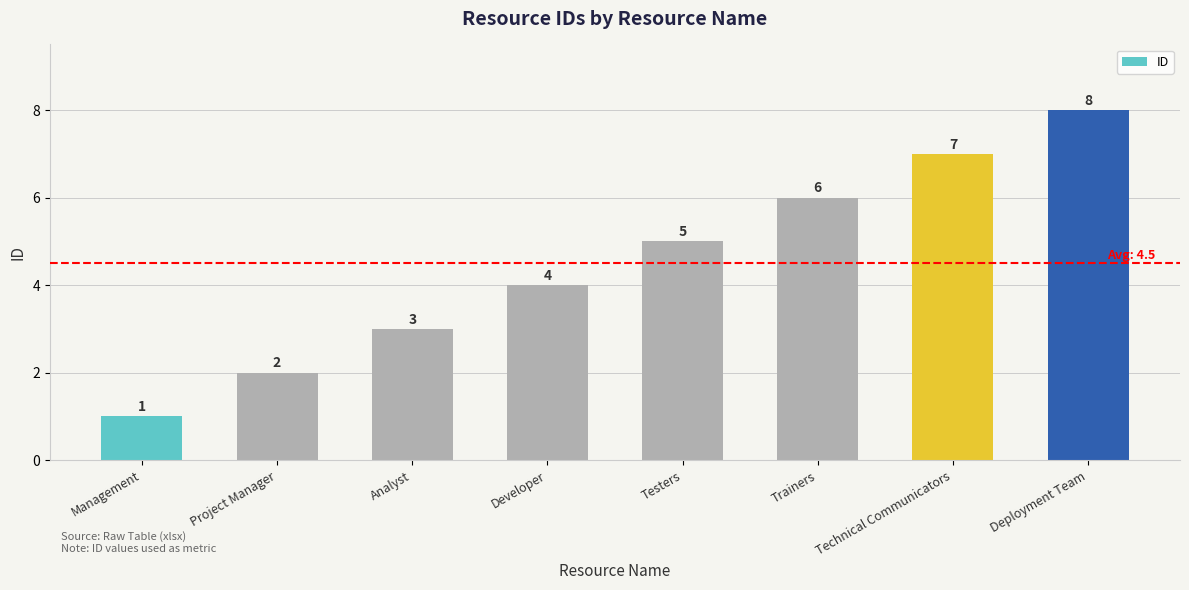

Reading right to left, extract all data points from this chart.

8	7	6	5	4	3	2	1